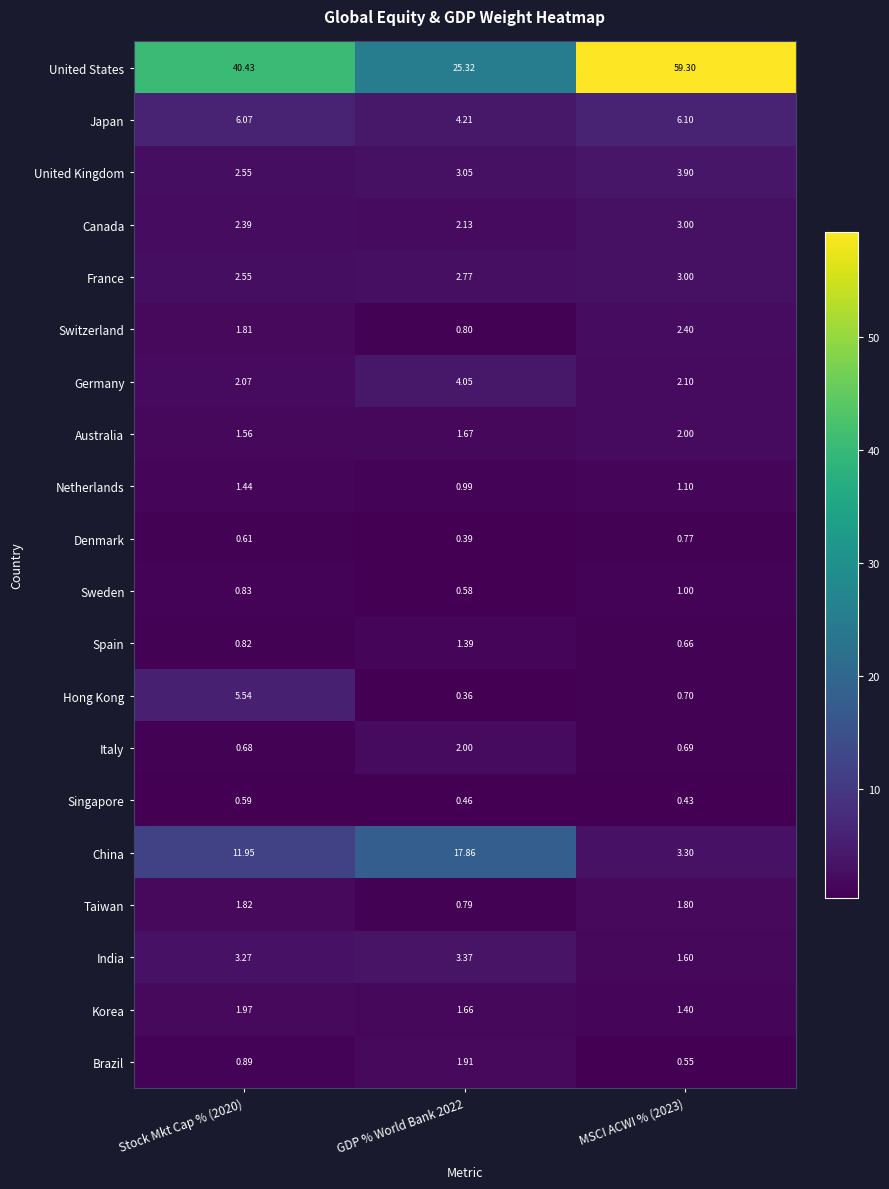

Which series has the widest spread of values?

United States